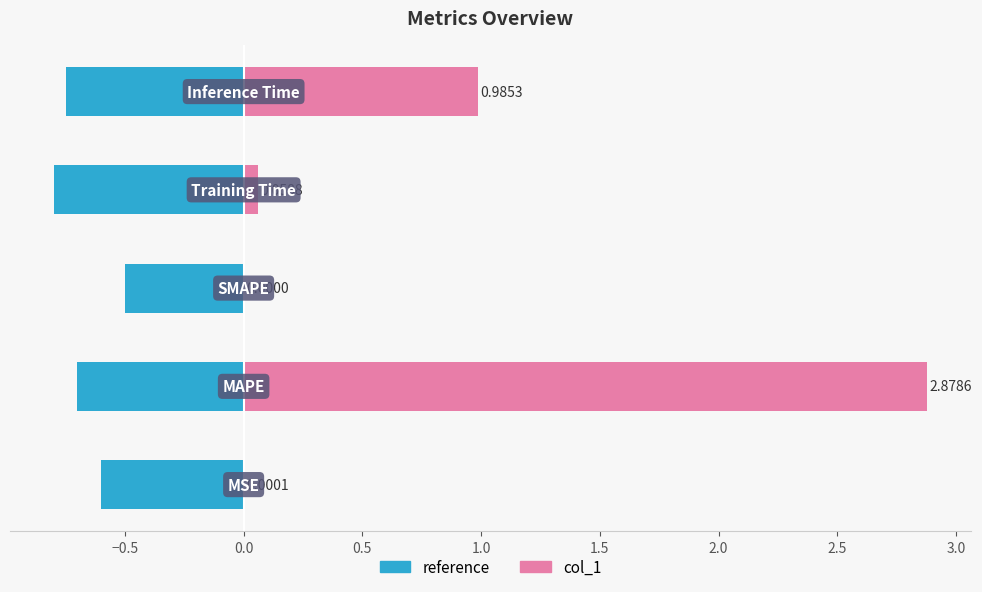

True or false: col_1 has a value of 0.0 at 0.0.

True